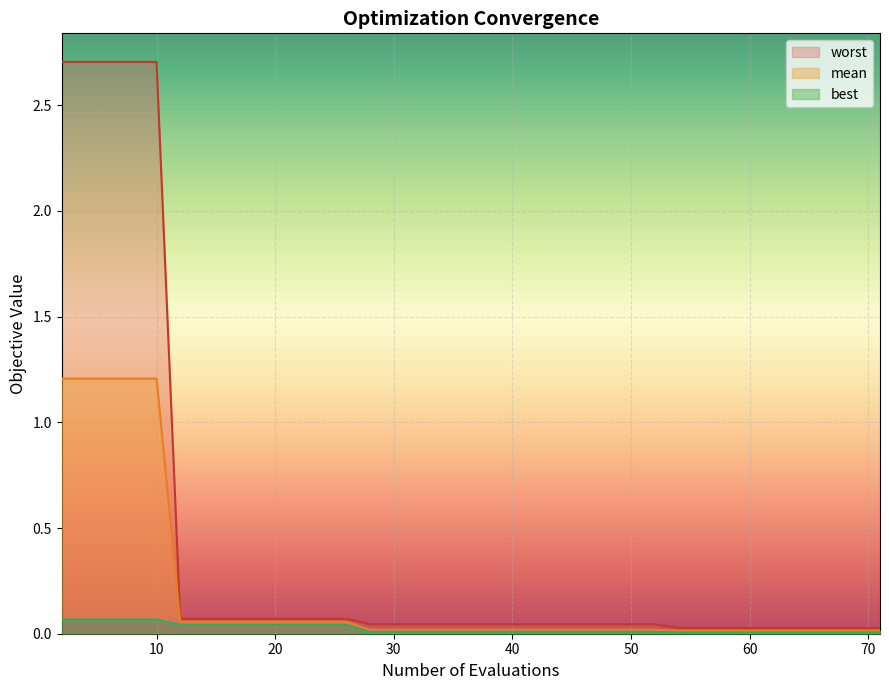

True or false: worst has a value of 0.0 at 9.

False